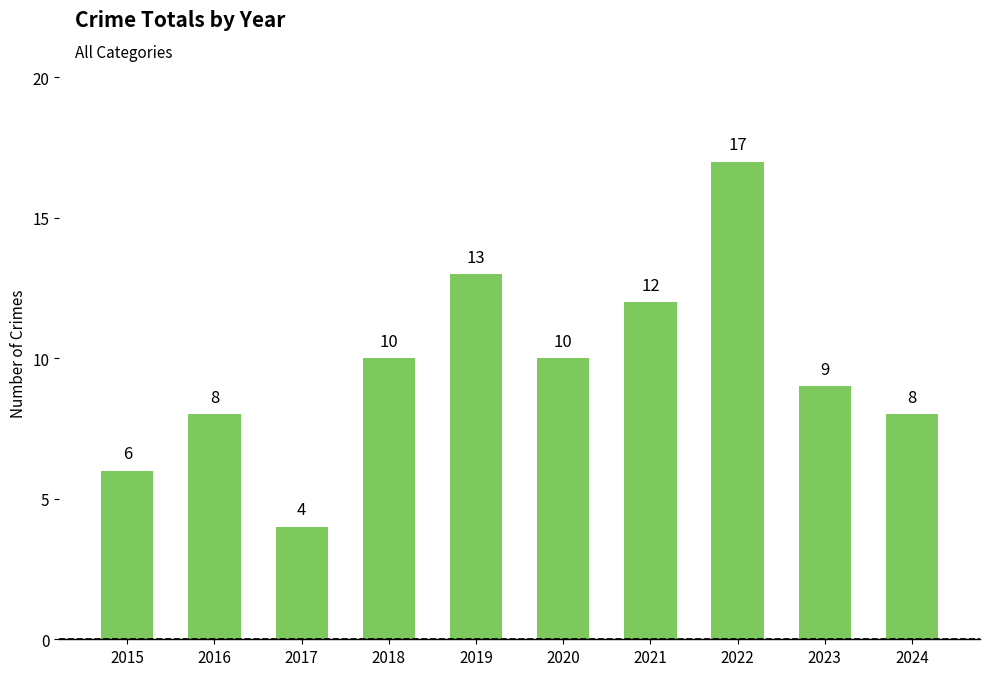

What is the value of the 9th bar from the left?

9